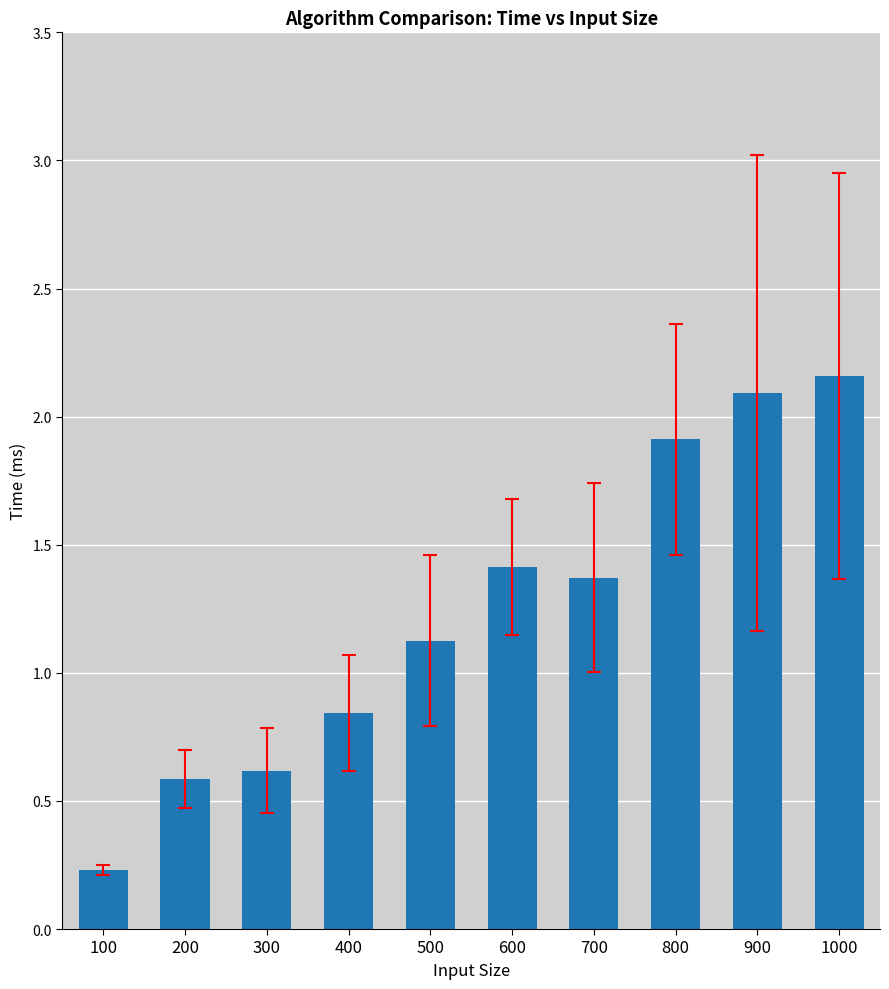

At which category does the chart reach its minimum across all series?

100